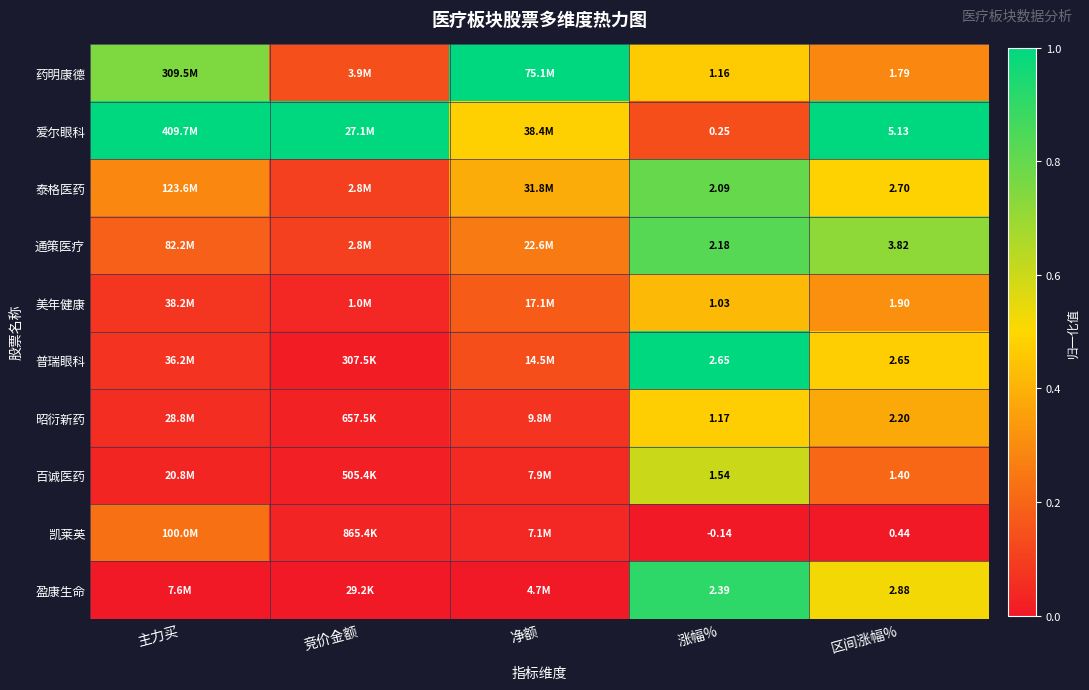

Is the value of 盈康生命 at 涨幅% greater than the value of 百诚医药 at 区间涨幅%?

Yes